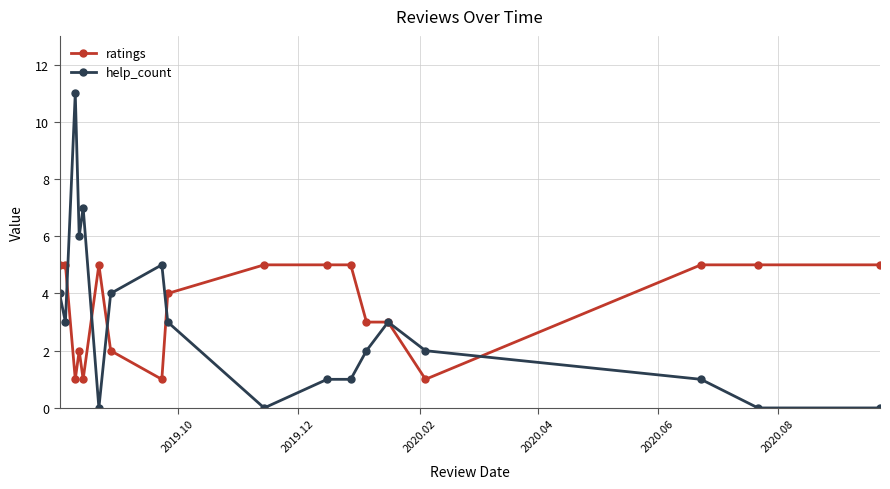

True or false: help_count has more than 2 points higher than both neighbors.

True